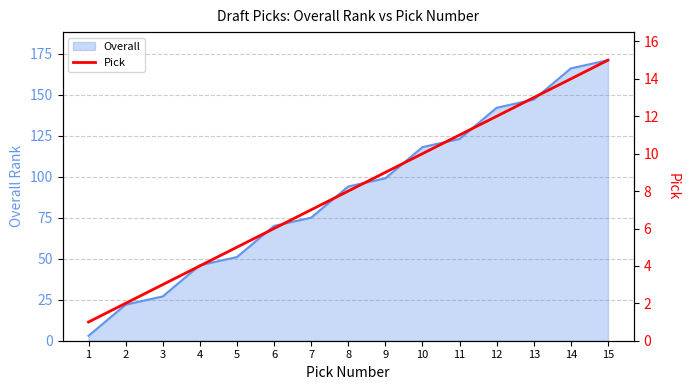

At which category does the chart reach its peak across all series?

15